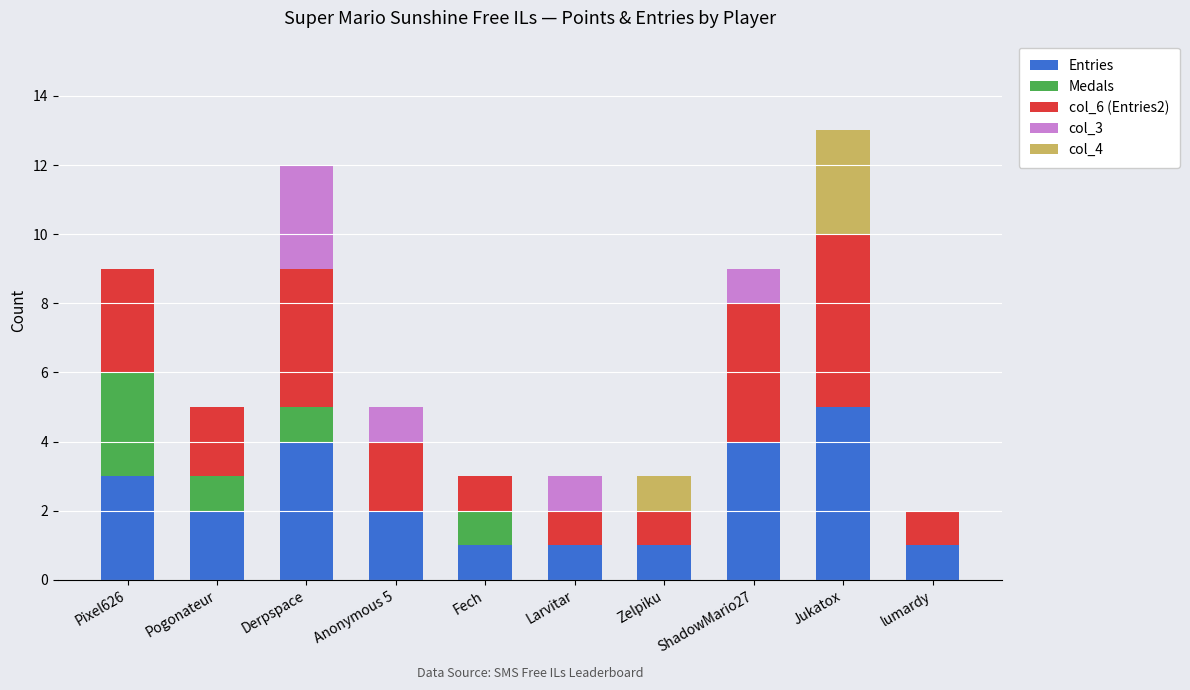

The value of Entries at Zelpiku is 1. True or false?

True